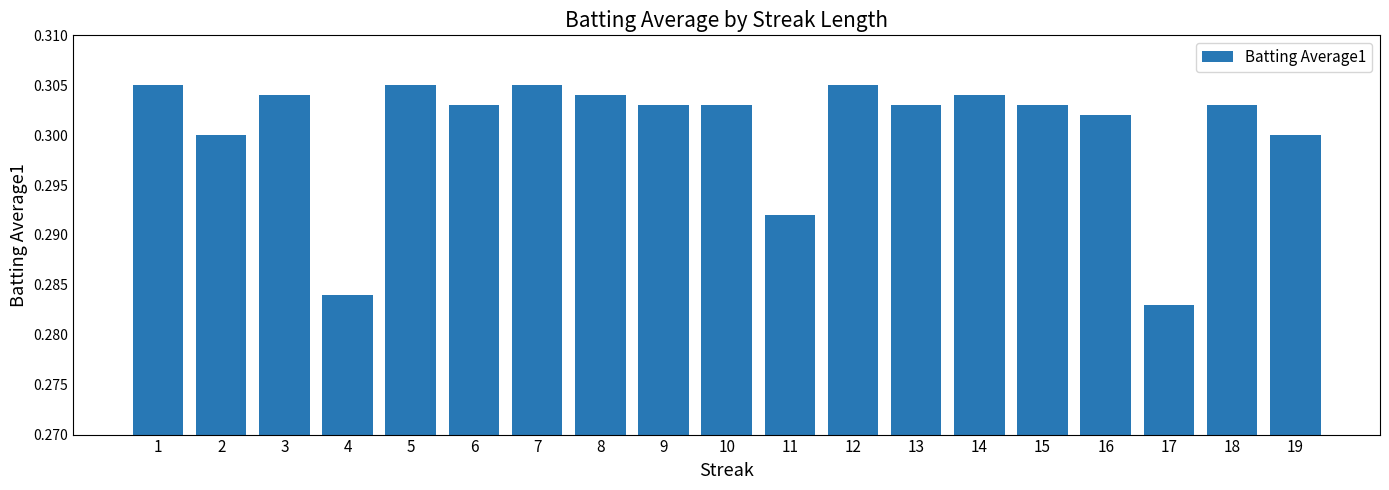

Between 14 and 7, which is larger?

7